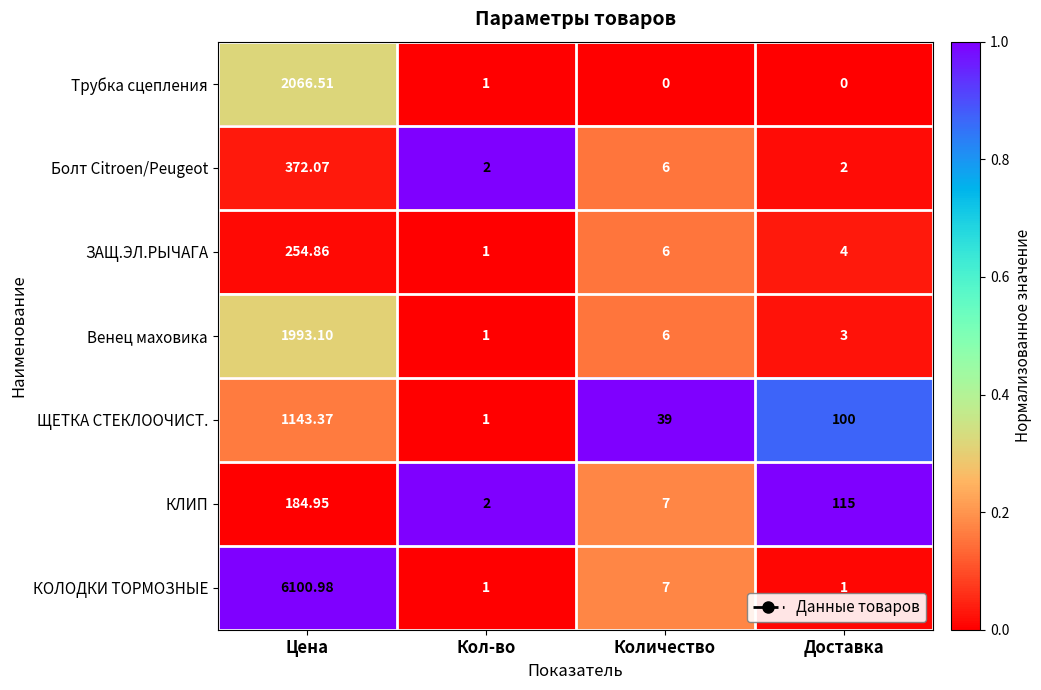

At which label does КОЛОДКИ ТОРМОЗНЫЕ reach its peak?

Цена